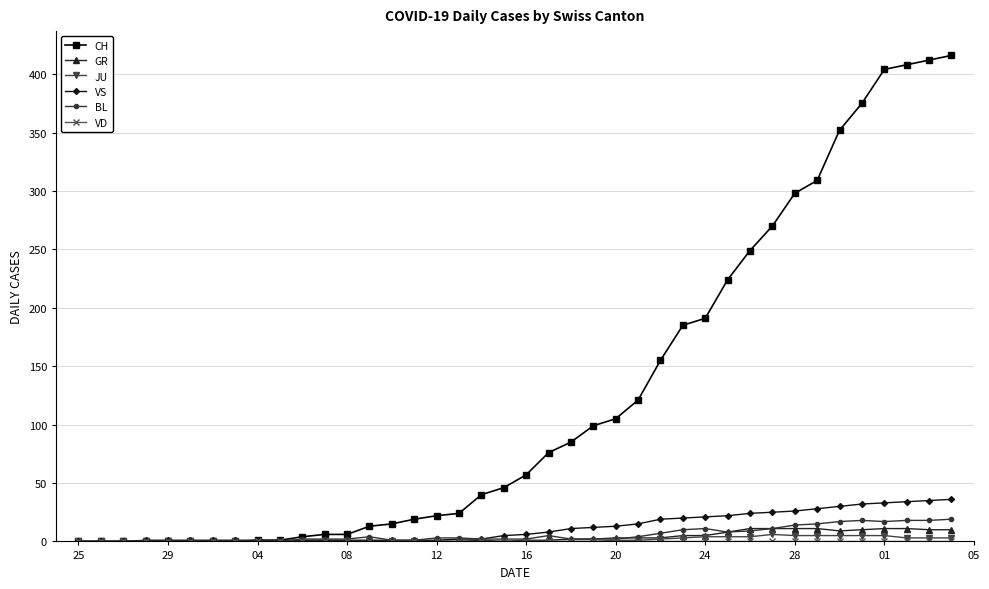

What is the greatest value displayed?

416